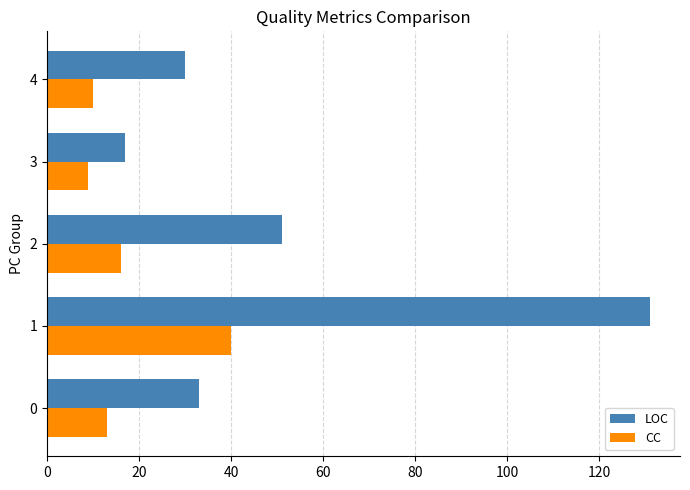

The LOC series shows 17 at 3. True or false?

True